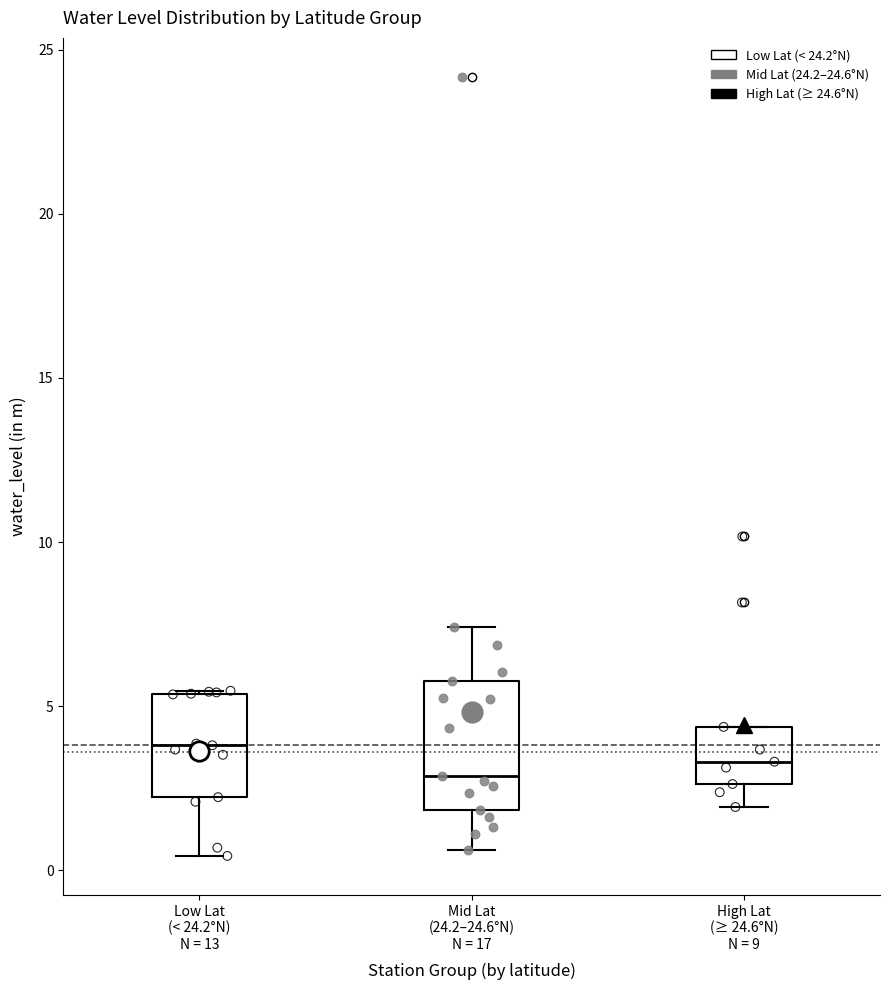

Comparing the boxes themselves (not the whiskers), which one is the tallest?

Mid Lat (24.2–24.6°N) N = 17